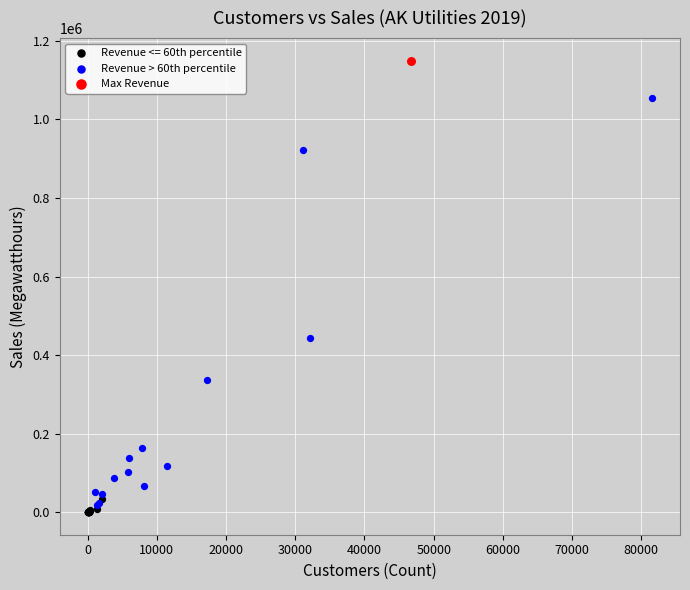

What are all the series names shown in the legend?

Revenue <= 60th percentile, Revenue > 60th percentile, Max Revenue